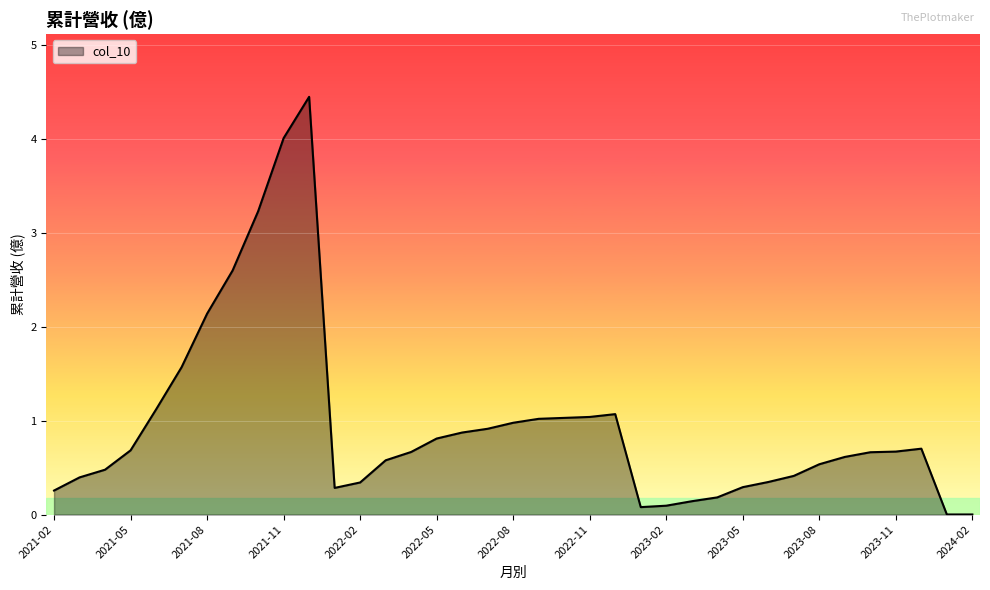

What is the difference between the maximum and minimum values?

4.4